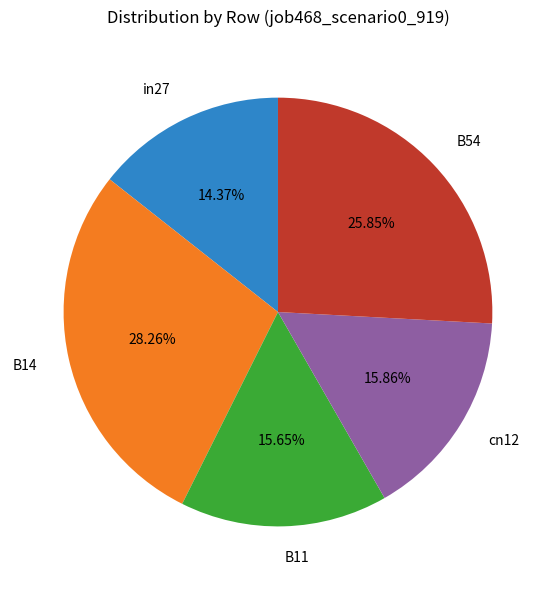

Combined, do in27 and B11 account for over 50%?

No